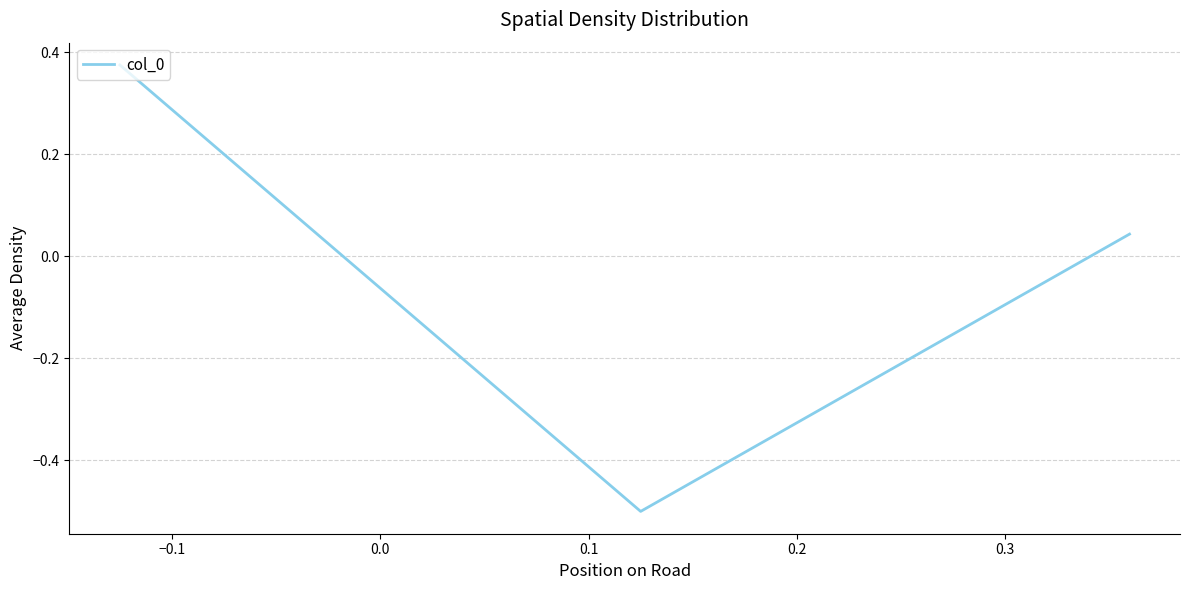

What is the minimum value shown in the chart?

-0.5